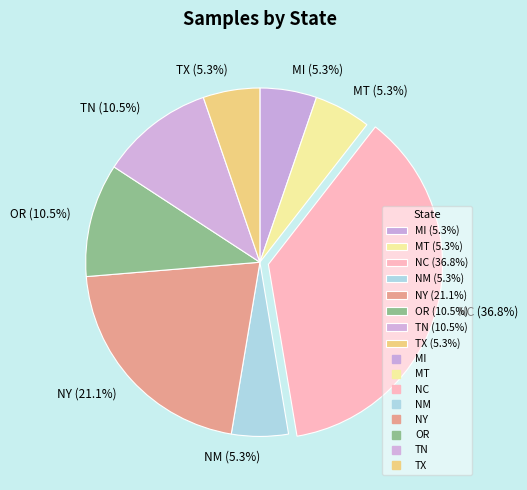

Approximately how many times larger is the value at TN compared to MT?

2.0